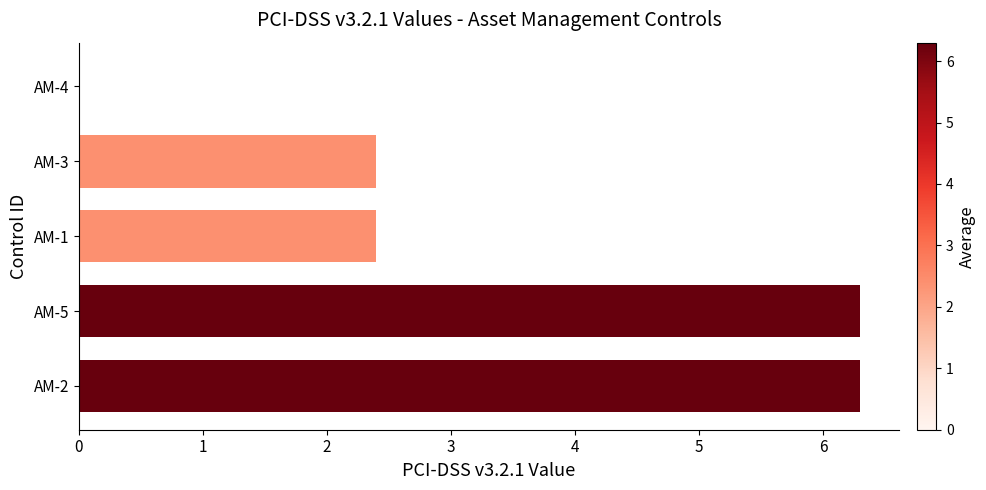

Between AM-4 and AM-3, which is larger?

AM-3